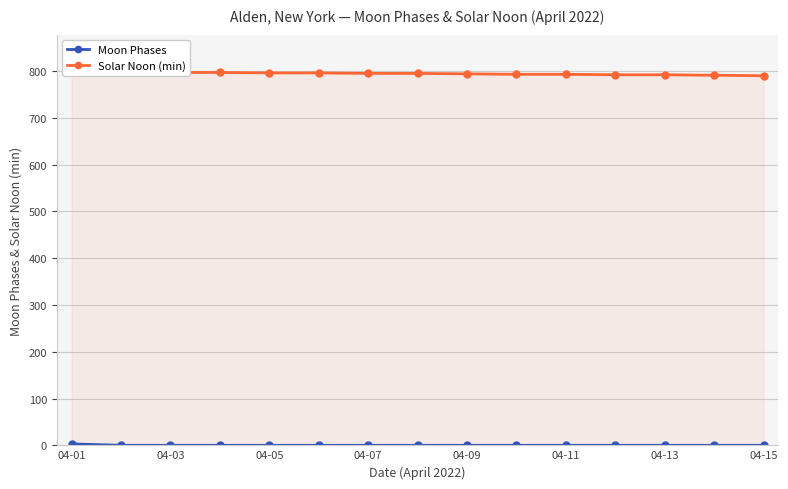

The value of Moon Phases at 04-05 is 0. True or false?

True